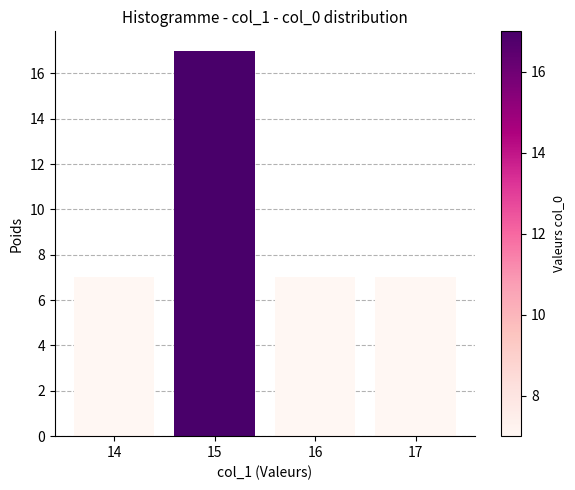

What is the maximum value shown in the chart?

17